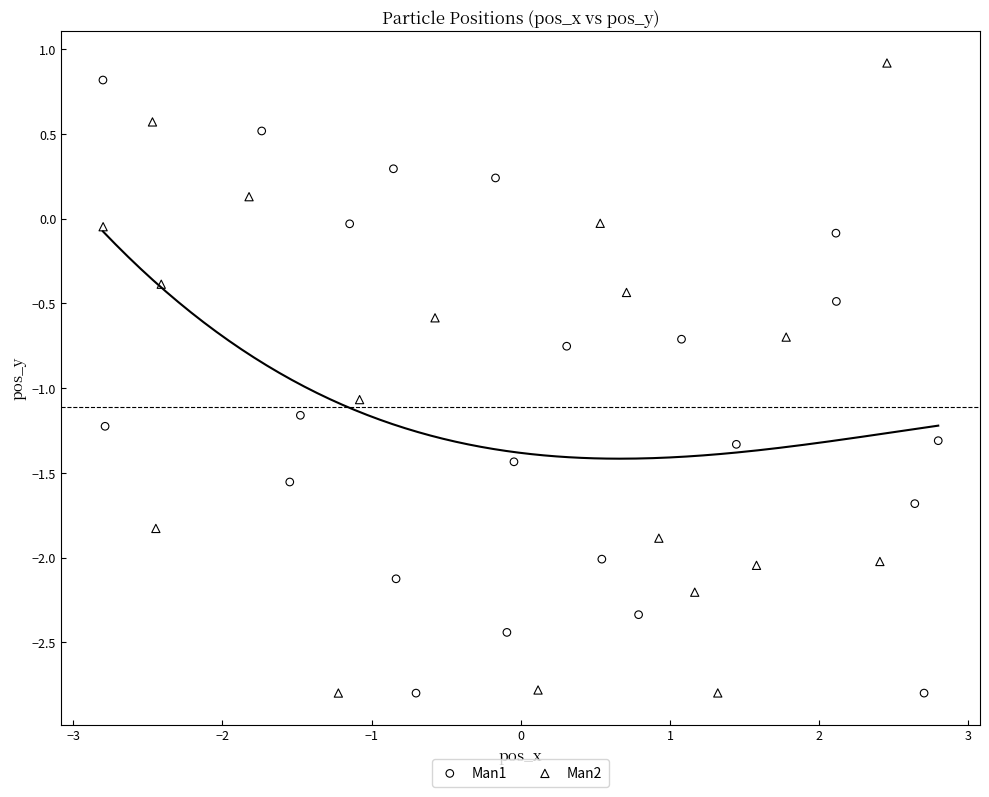

What are all the series names shown in the legend?

Man1, Man2